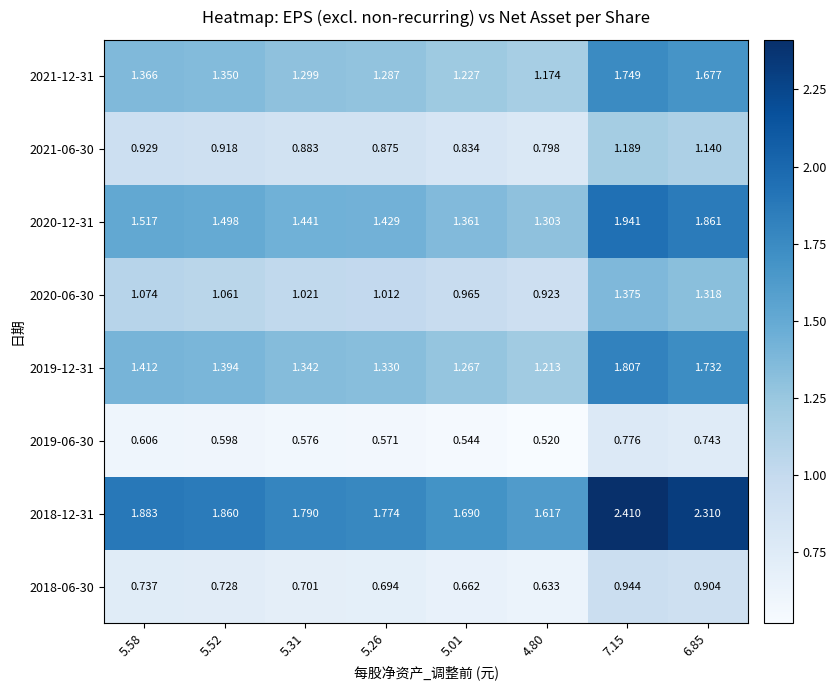

What is the greatest value displayed?

2.4